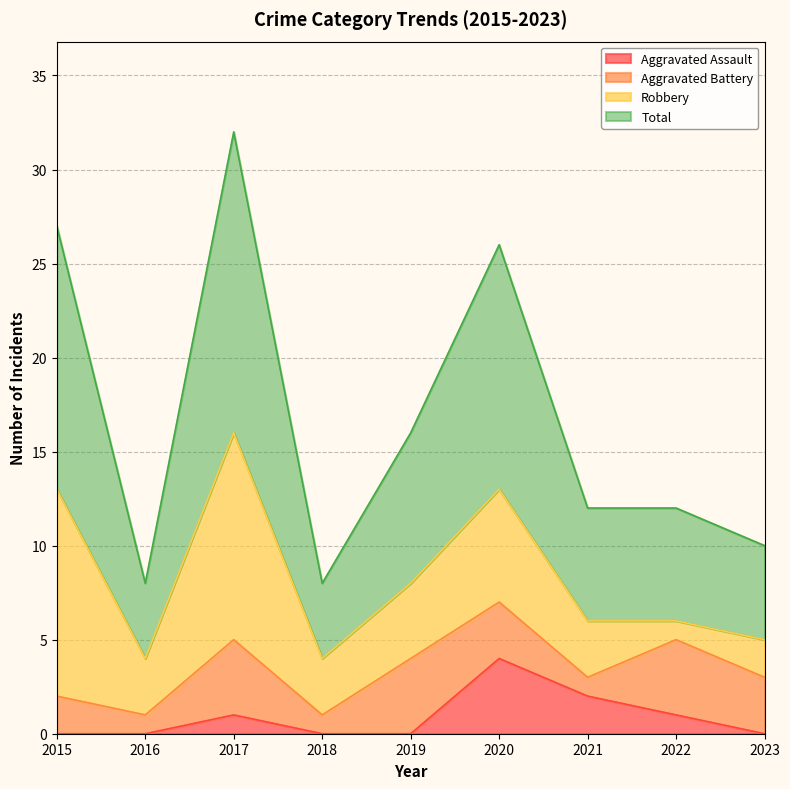

Rank the categories by Aggravated Assault value from lowest to highest.

2015, 2016, 2018, 2019, 2023, 2017, 2022, 2021, 2020